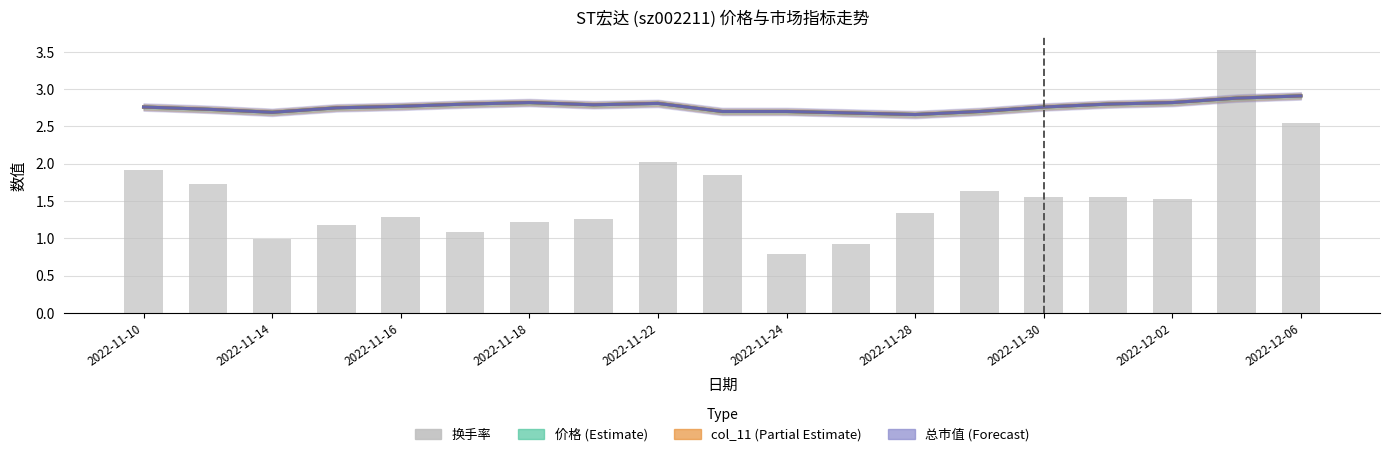

The 总市值 (Forecast) series shows 2.7 at 13. True or false?

True